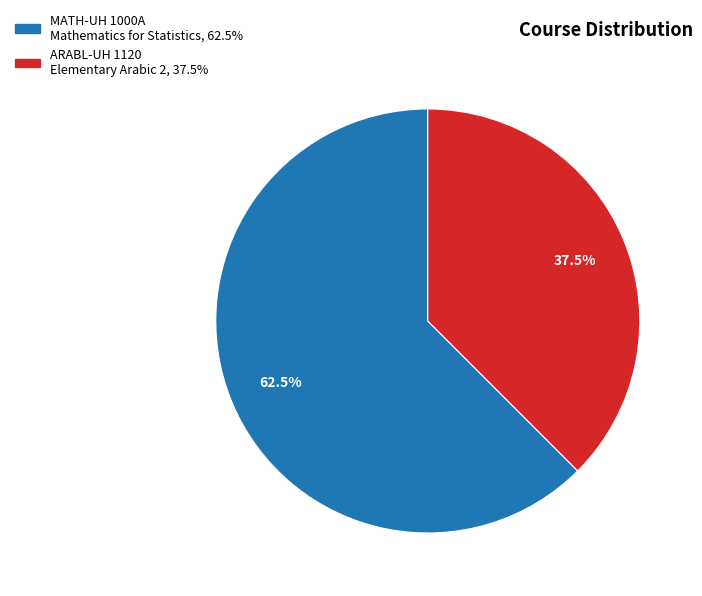

Is there any slice that represents more than half of the pie?

Yes